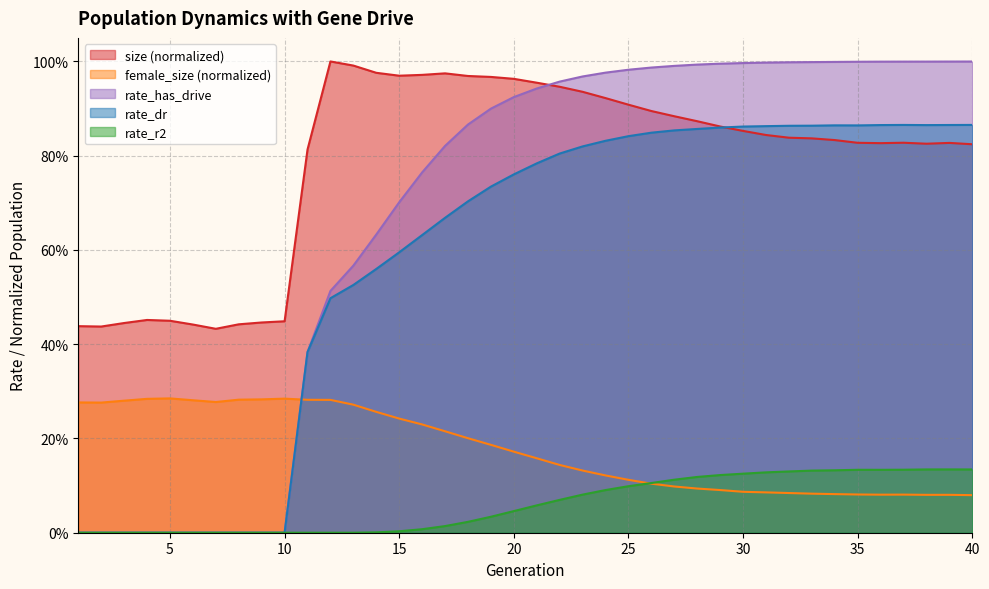

List the series in order of their peak value, lowest first.

rate_r2, female_size, rate_dr, rate_has_drive, size